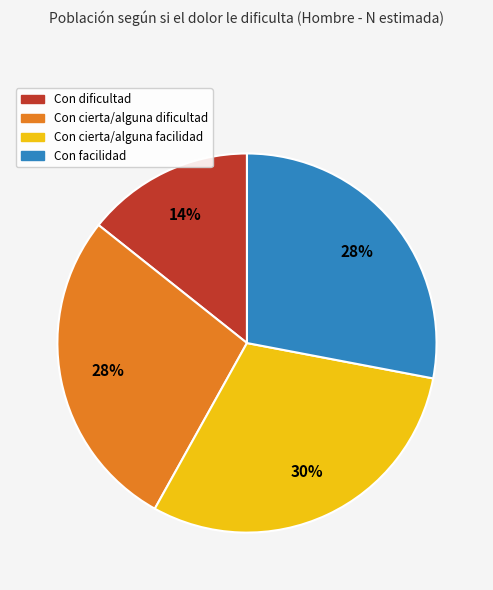

How many slices are in this pie chart?

4